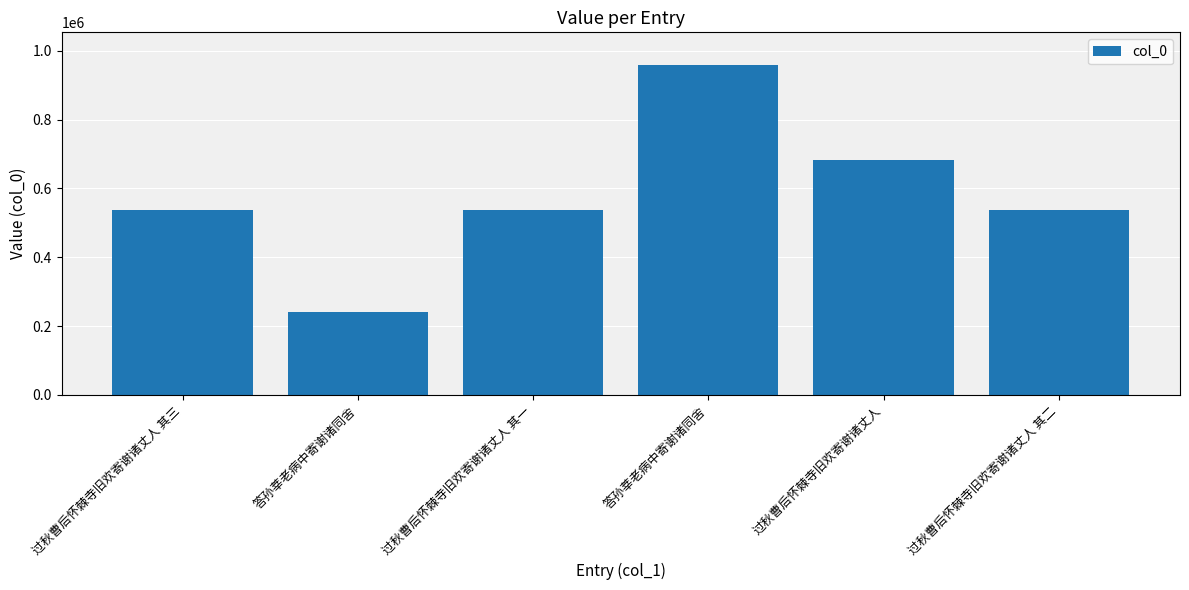

What is the average value?

582374